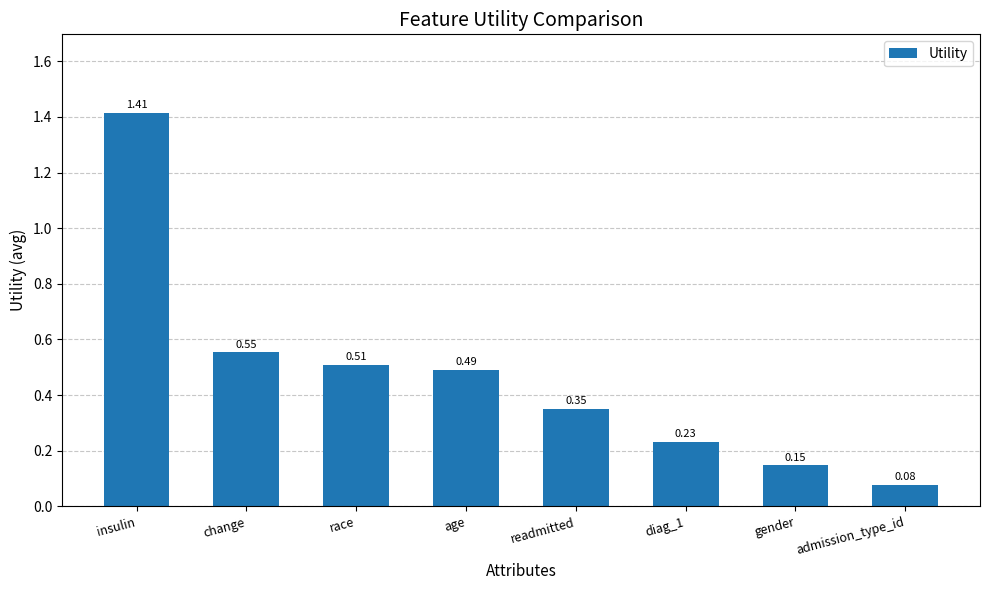

At which category does the chart reach its peak across all series?

insulin